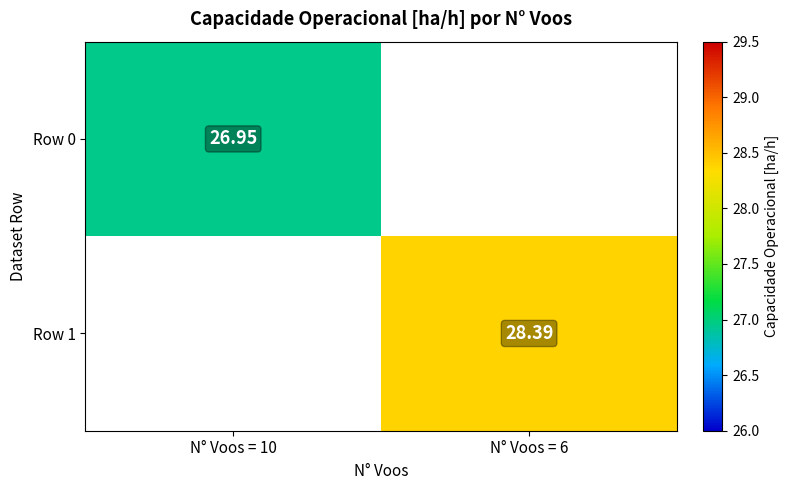

List the labels in order of Row 1 value, smallest first.

N° Voos = 10, N° Voos = 6